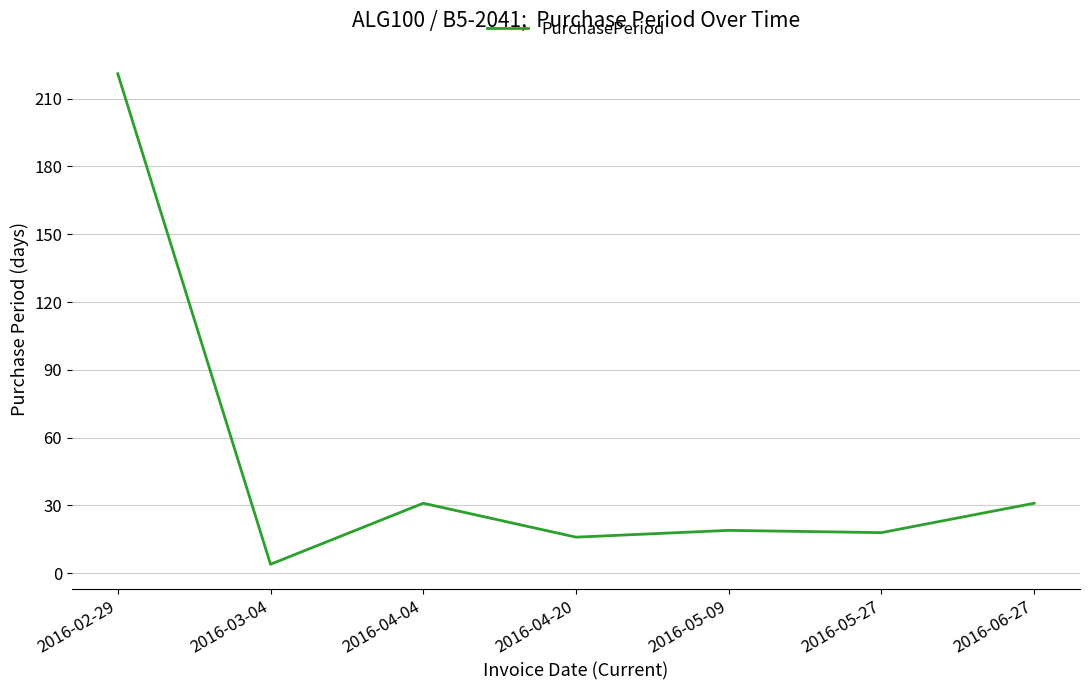

What value does the data have at 2016-02-29?

221